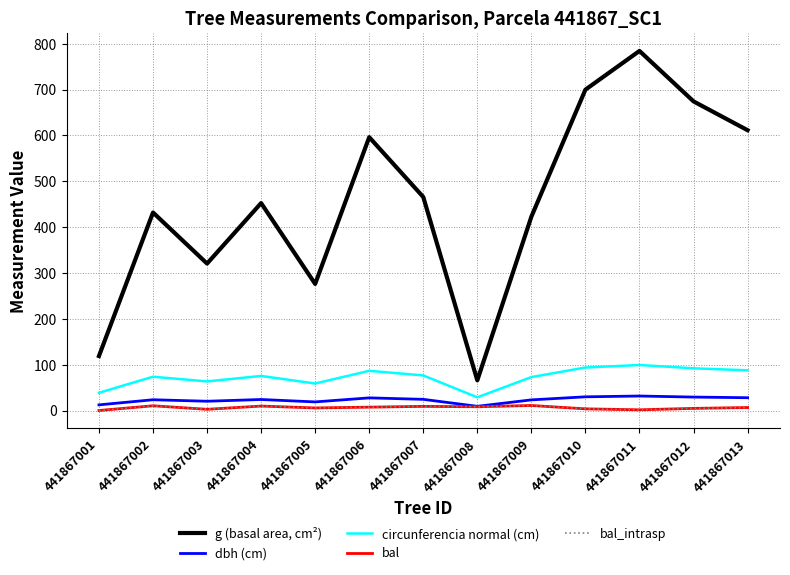

What is the total value across all series at 441867011?

918.2